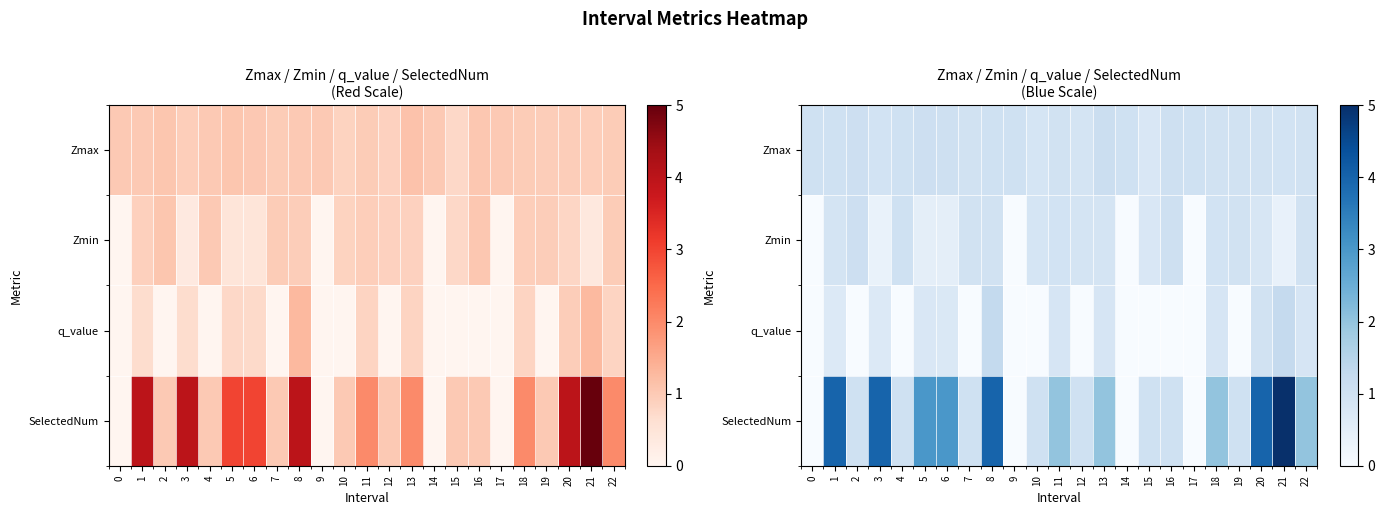

List the labels in order of q_value value, largest first.

8, 21, 20, 11, 13, 18, 22, 5, 6, 1, 3, 0, 2, 4, 7, 9, 10, 12, 14, 15, 16, 17, 19